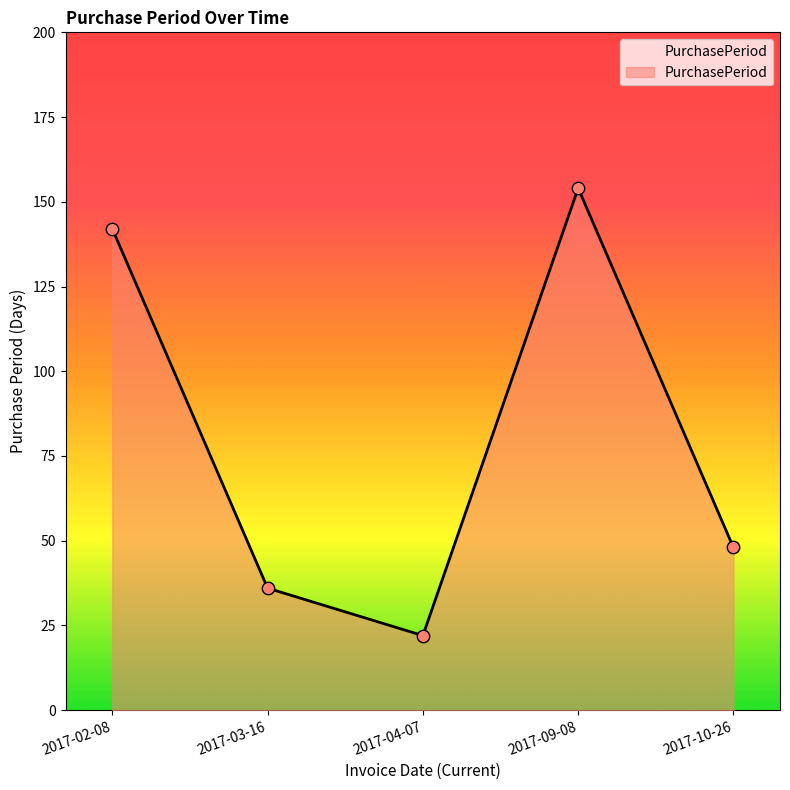

Which has a higher value, 2017-02-08 or 2017-10-26?

2017-02-08